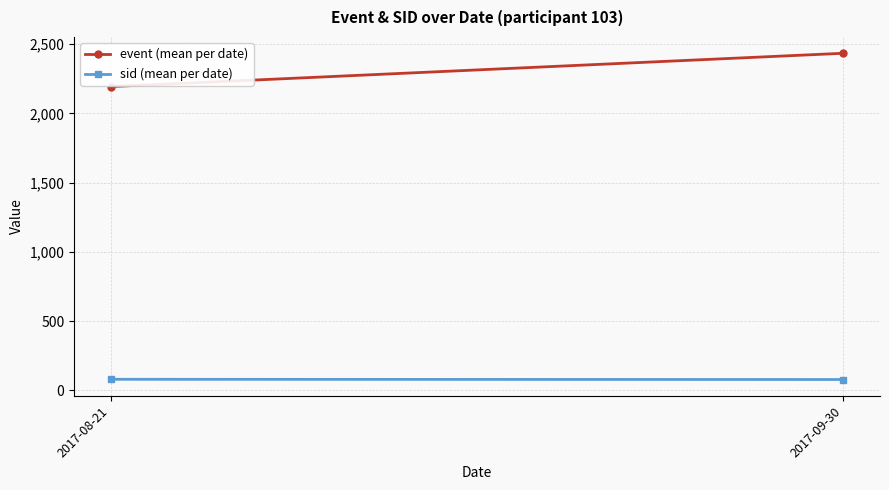

How many categories are shown in the chart?

2